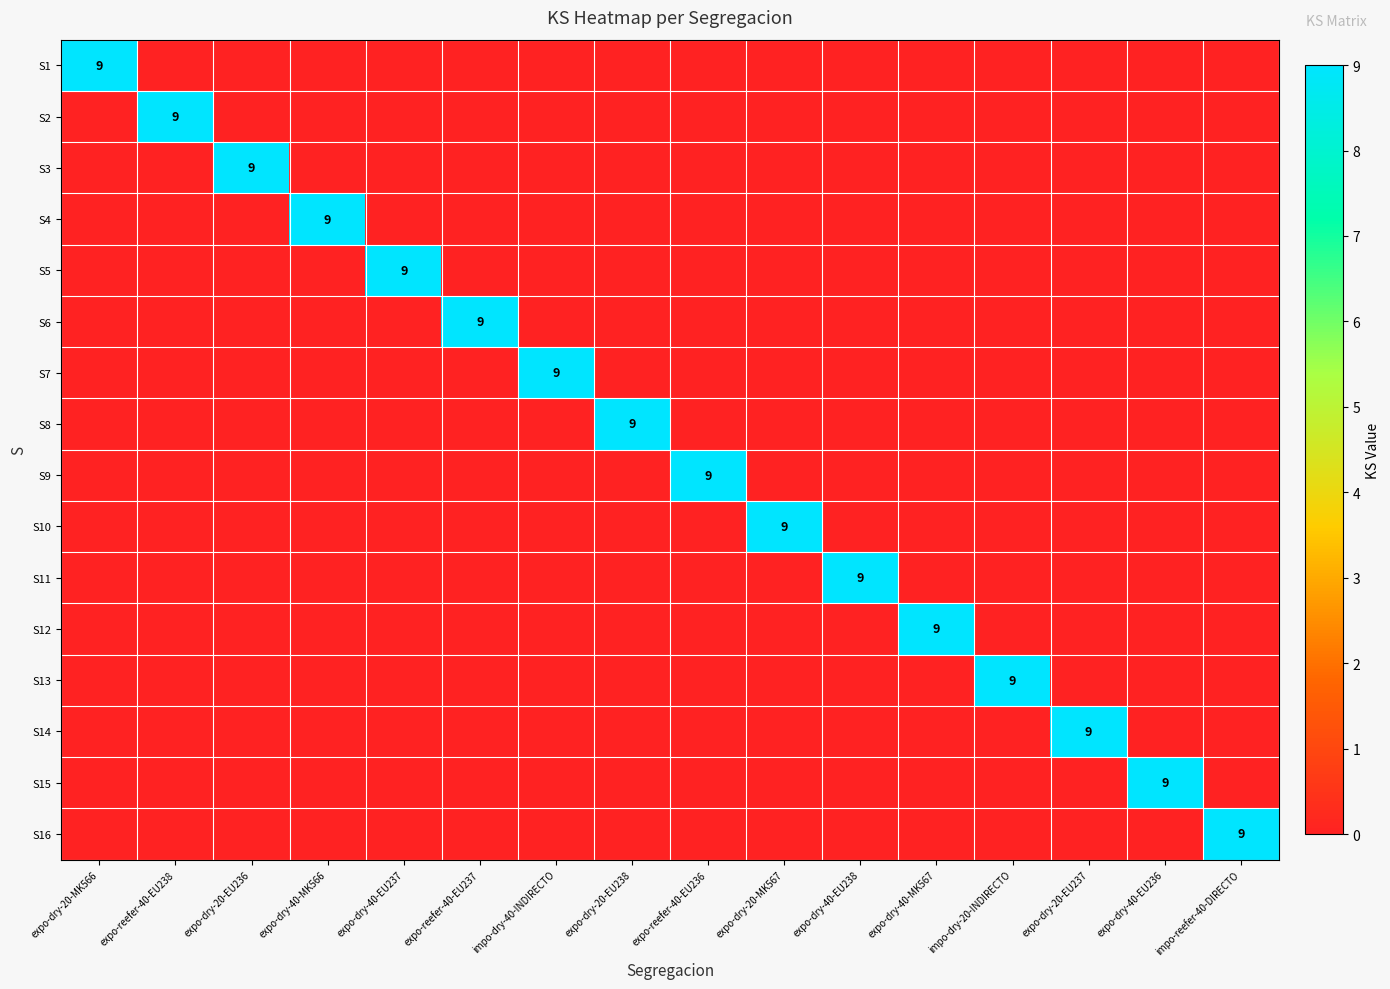

The value of S12 at expo-reefer-40-EU237 is -4. True or false?

False